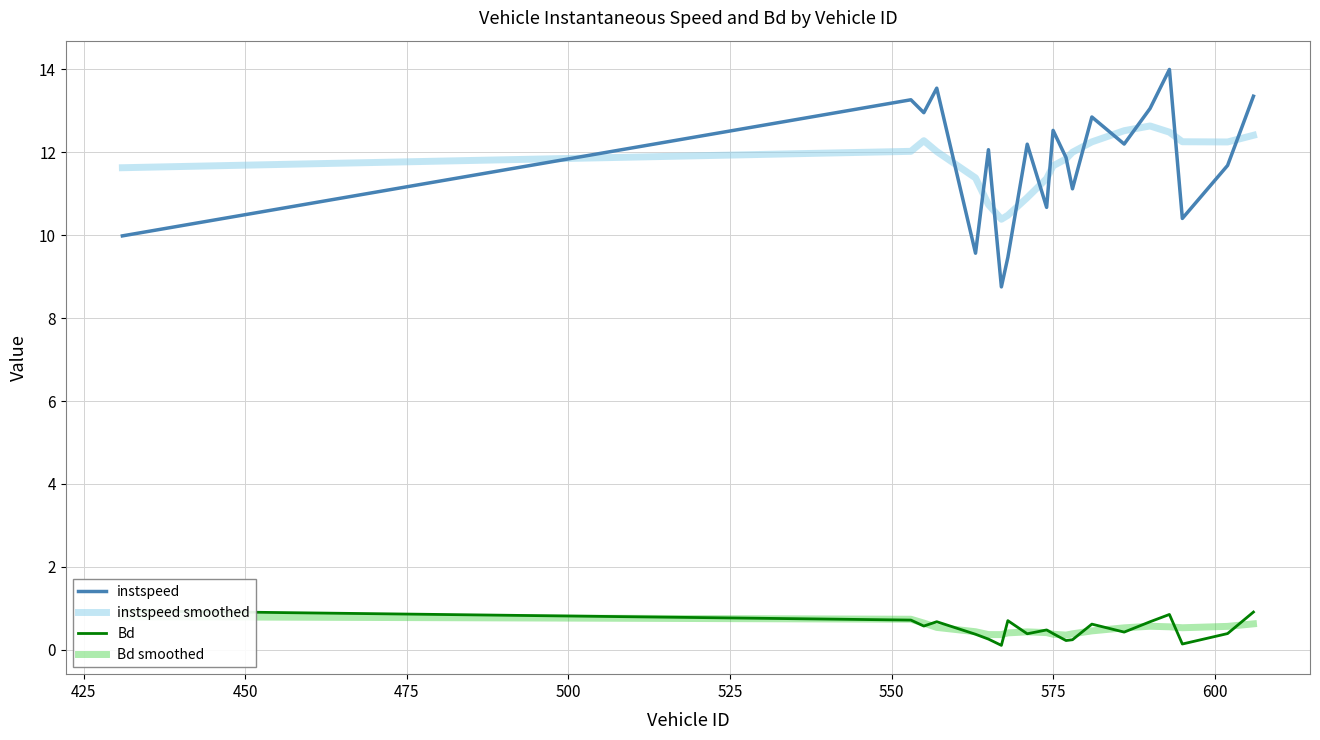

What is the maximum value for instspeed smoothed?

12.6